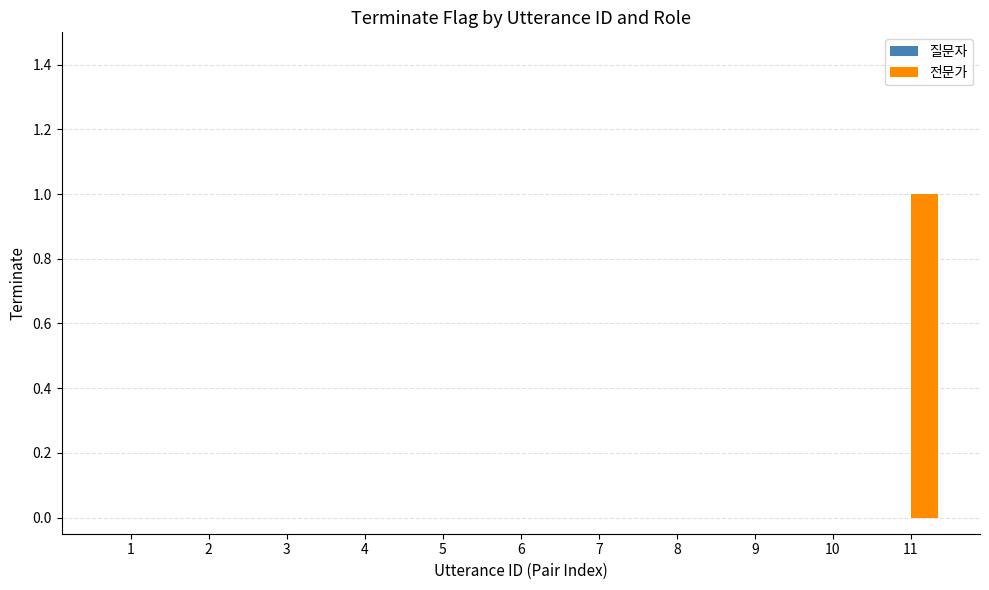

Which label corresponds to the largest value in the chart?

11